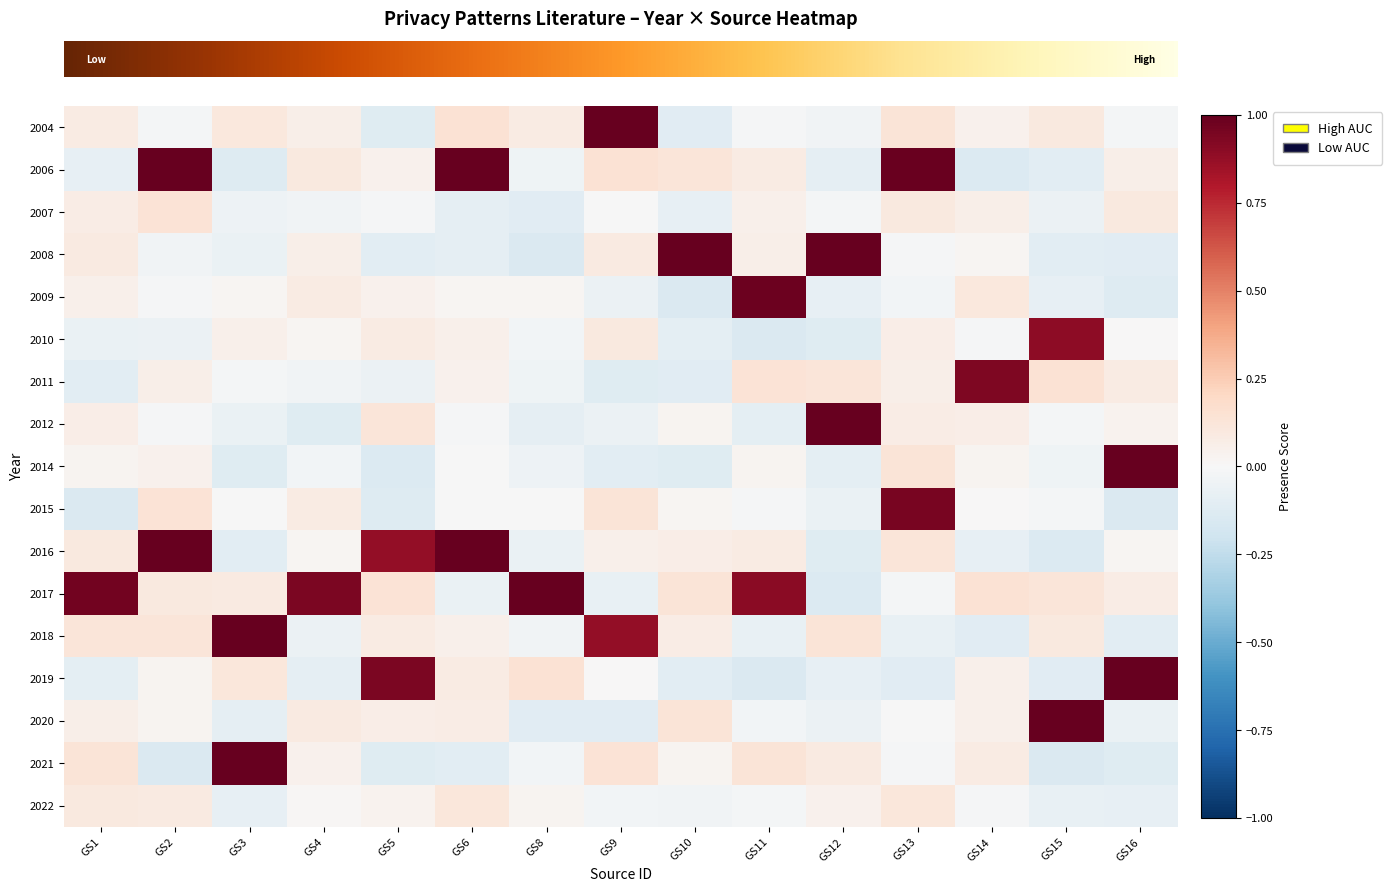

What is the spread (max minus min) of values at GS8?

1.2